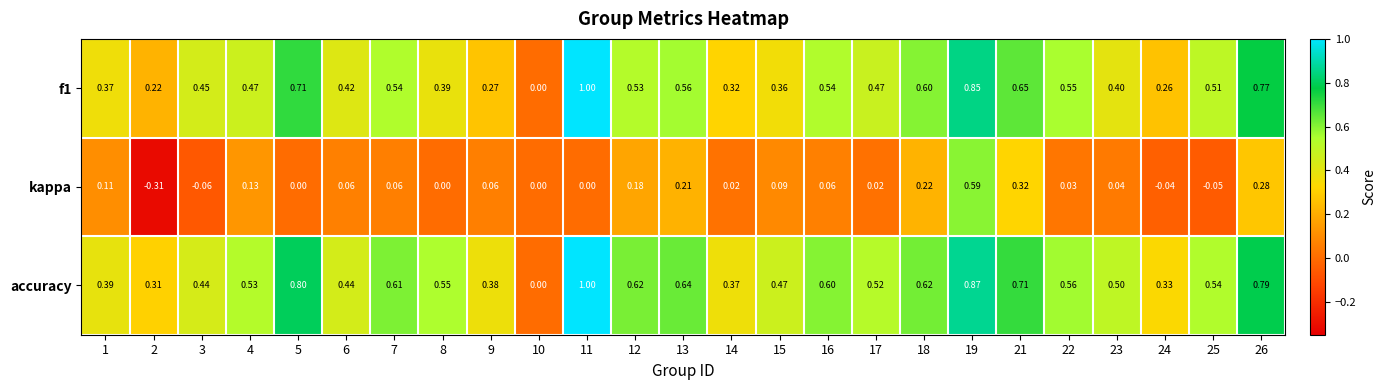

Between 10 and 26, which series saw the biggest shift?

accuracy